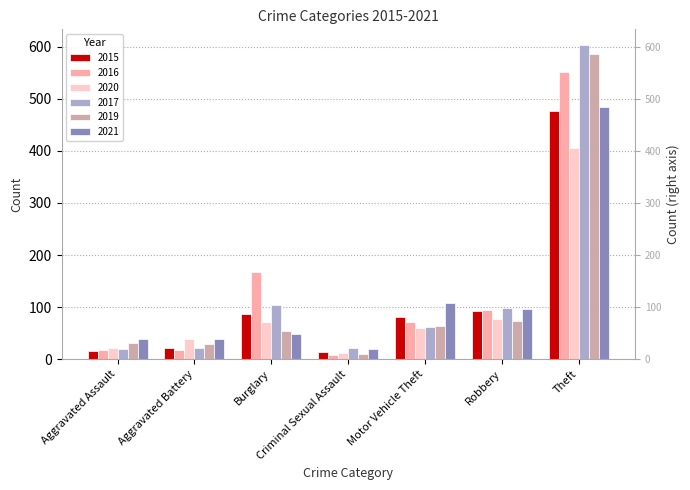

List the labels in order of 2019 value, smallest first.

Criminal Sexual Assault, Aggravated Battery, Aggravated Assault, Burglary, Motor Vehicle Theft, Robbery, Theft